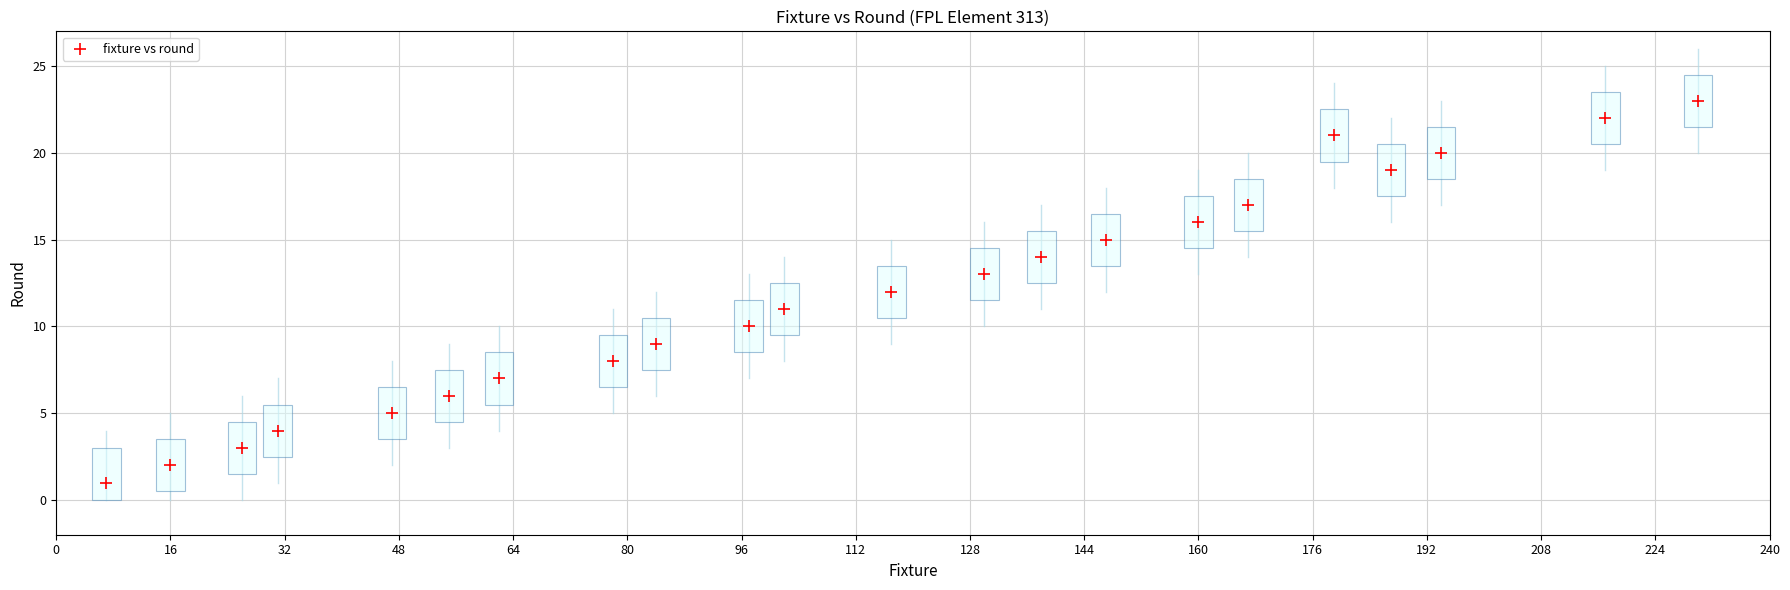

What is the range of Y values (max minus min)?

22